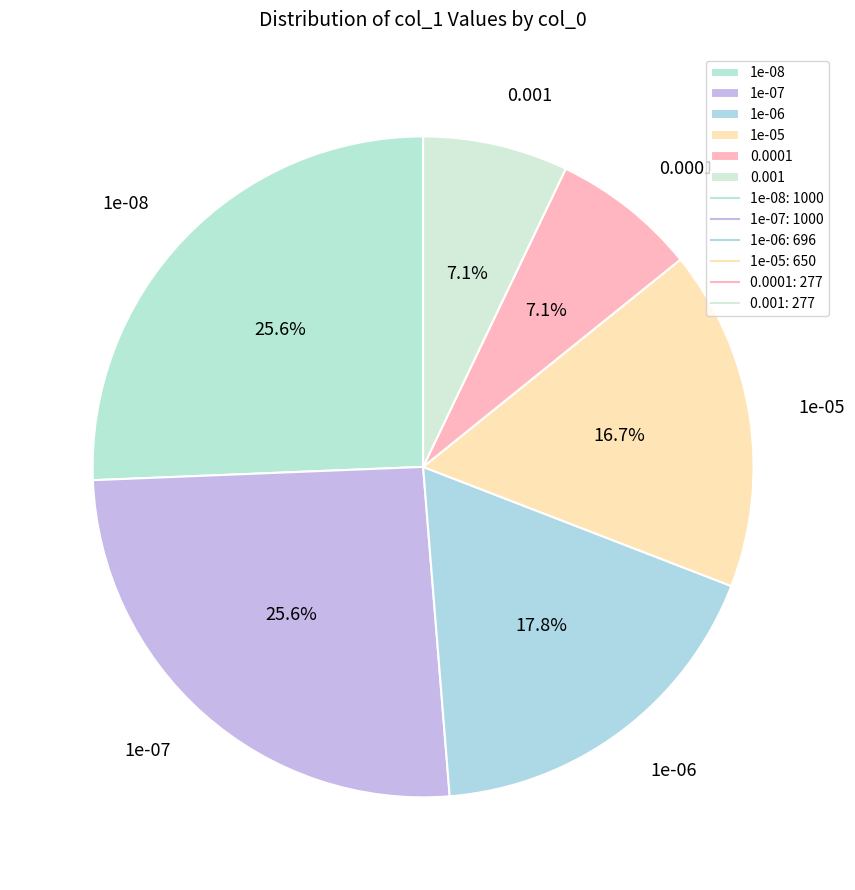

Do 0.0001 and 0.001 together represent more than half of the pie?

No